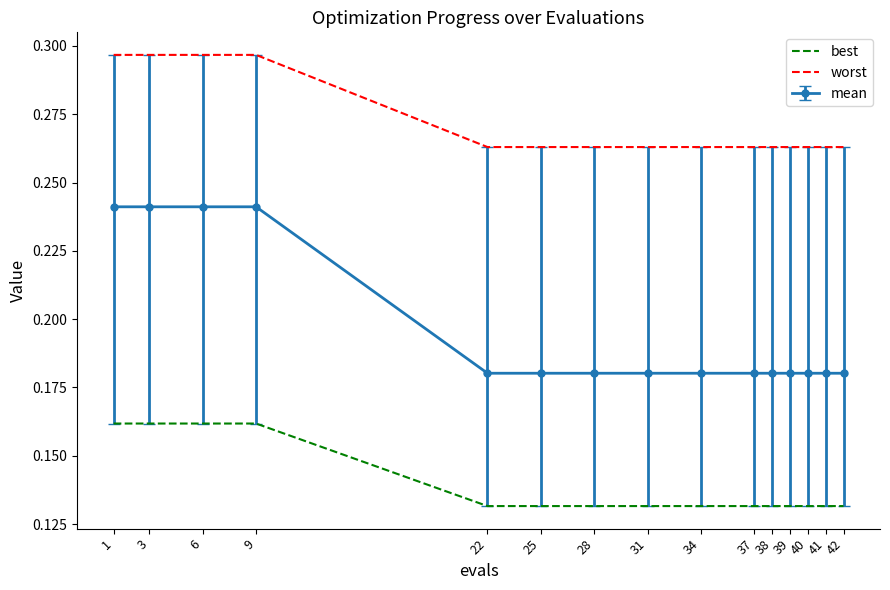

True or false: best has a value of 0.2 at 42.

False